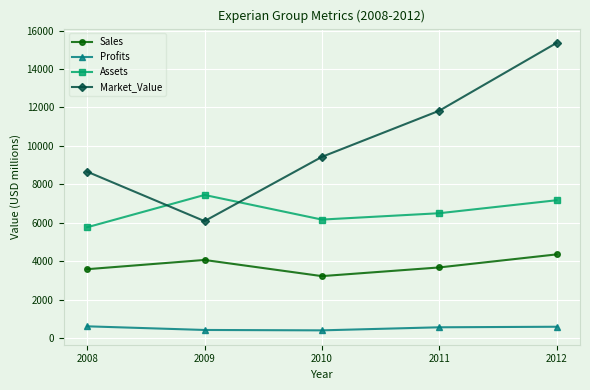

At which label does Market_Value reach its minimum?

2009